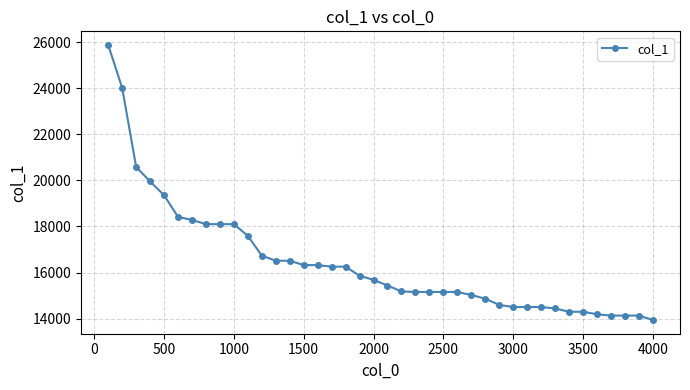

What is the sum of all values?

657597